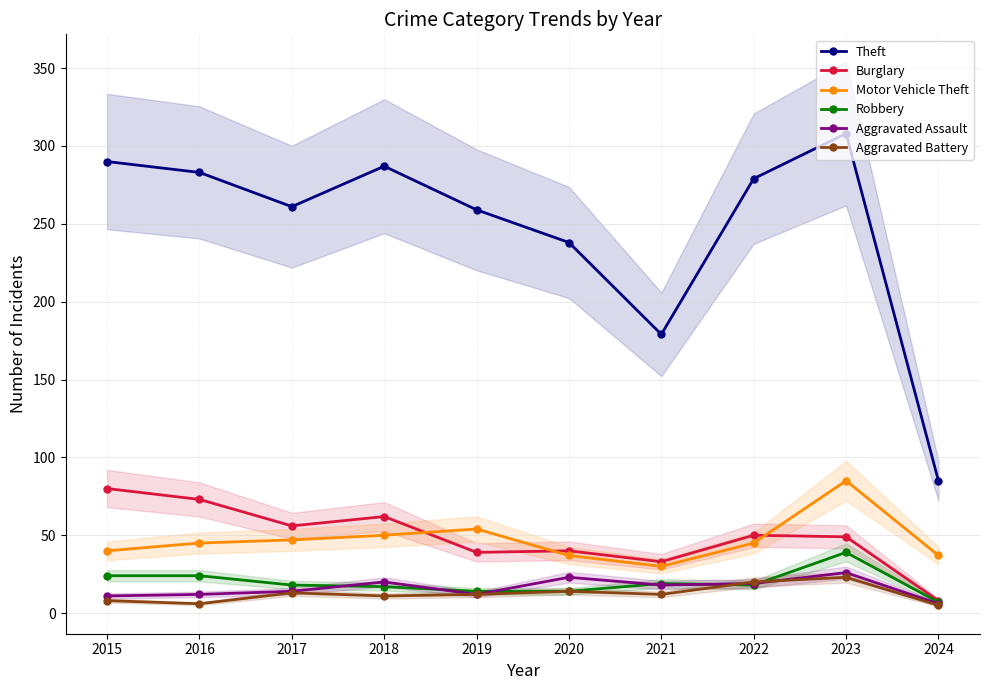

Reading left to right, what are all the values shown in this chart?

Theft: 2015=290	2016=283	2017=261	2018=287	2019=259	2020=238	2021=179	2022=279	2023=308	2024=85
Burglary: 2015=80	2016=73	2017=56	2018=62	2019=39	2020=40	2021=33	2022=50	2023=49	2024=8
Motor Vehicle Theft: 2015=40	2016=45	2017=47	2018=50	2019=54	2020=37	2021=30	2022=45	2023=85	2024=37
Robbery: 2015=24	2016=24	2017=18	2018=17	2019=14	2020=14	2021=19	2022=18	2023=39	2024=7
Aggravated Assault: 2015=11	2016=12	2017=14	2018=20	2019=12	2020=23	2021=18	2022=19	2023=26	2024=6
Aggravated Battery: 2015=8	2016=6	2017=13	2018=11	2019=12	2020=14	2021=12	2022=20	2023=23	2024=5